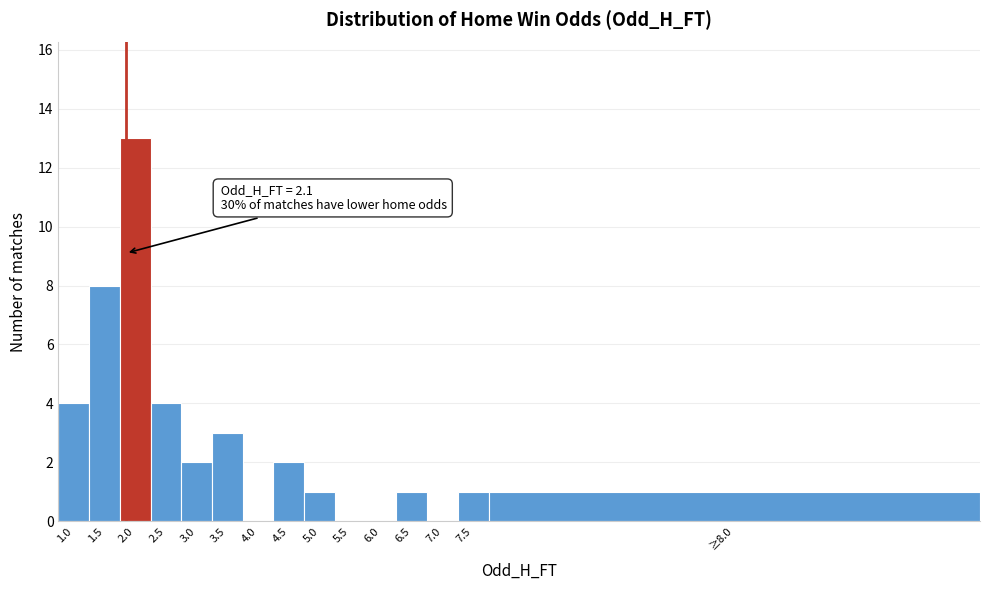

Reading right to left, transcribe all the data shown in this chart.

≥8.0=1	7.5=1	7.0=0	6.5=1	6.0=0	5.5=0	5.0=1	4.5=2	4.0=0	3.5=3	3.0=2	2.5=4	2.0=13	1.5=8	1.0=4